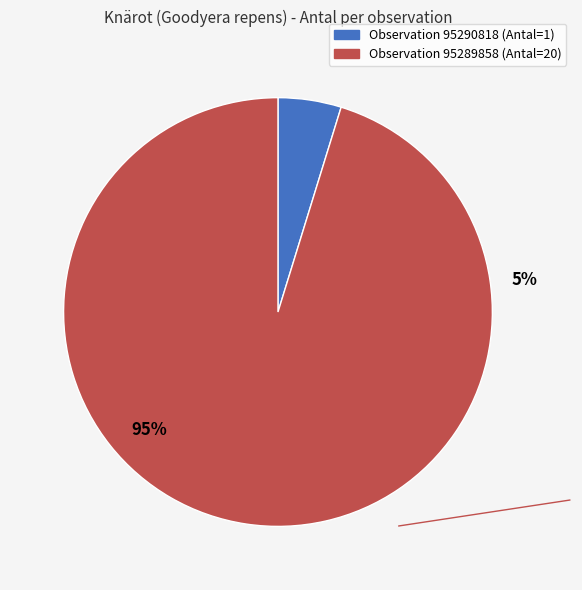

To the nearest percent, what is the combined percentage of 95290818 and 95289858?

100%